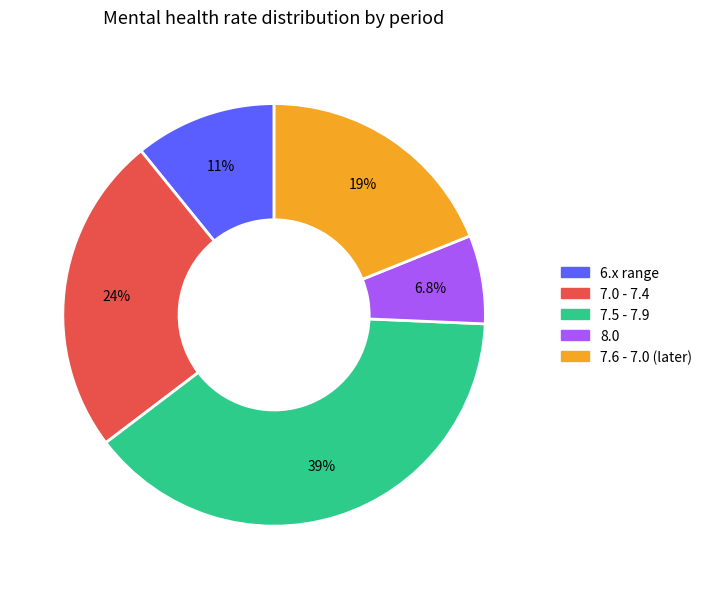

To the nearest percent, what is the difference between the largest and smallest slice percentages?

32%